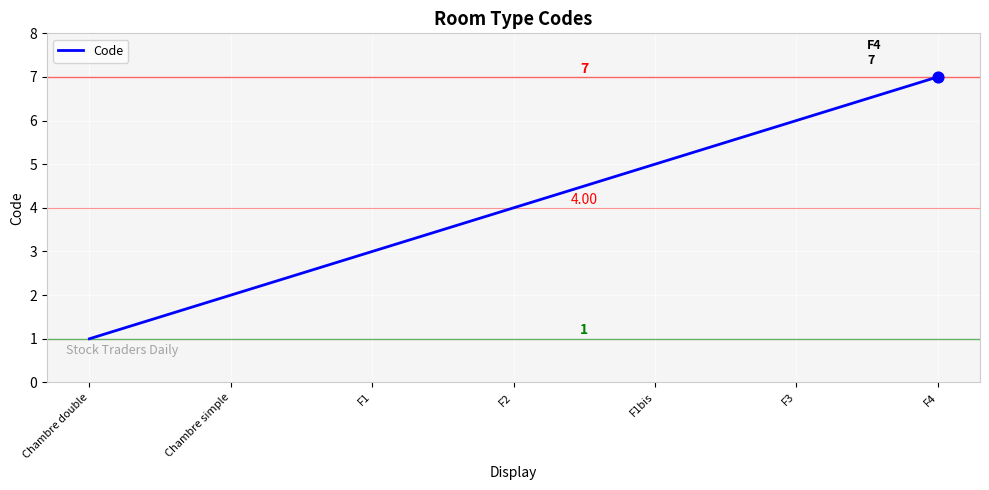

What is the change in value from Chambre simple to F1?

+1